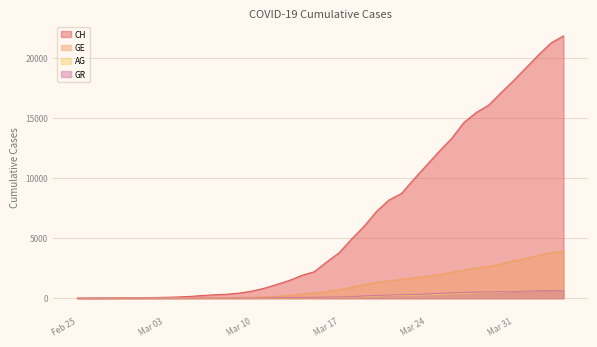

True or false: CH and AG intersect in this chart.

False